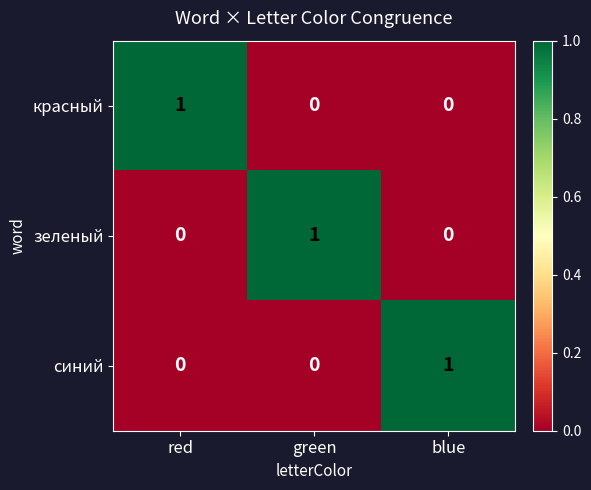

How many categories are shown in the chart?

3